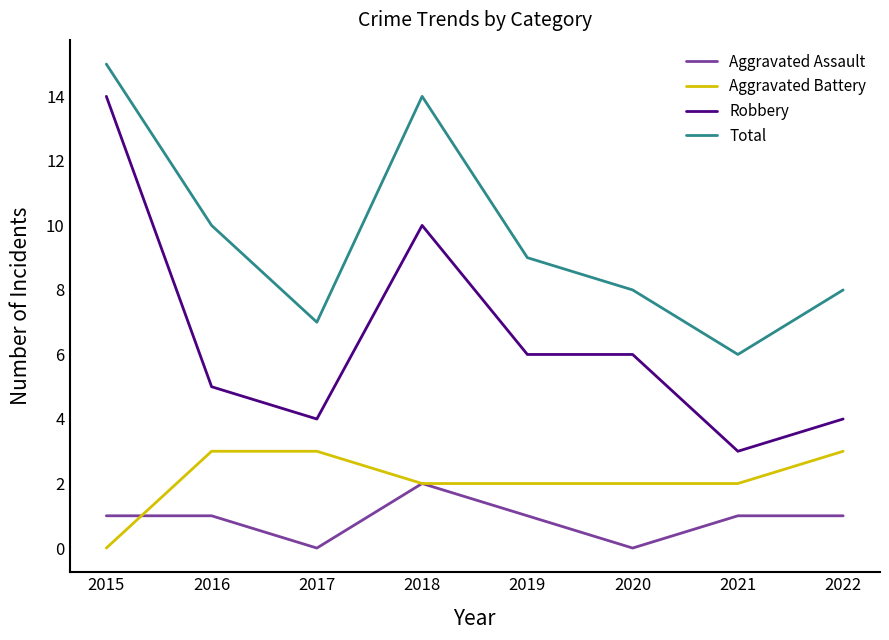

What is the difference between the highest and lowest values at 2015?

15